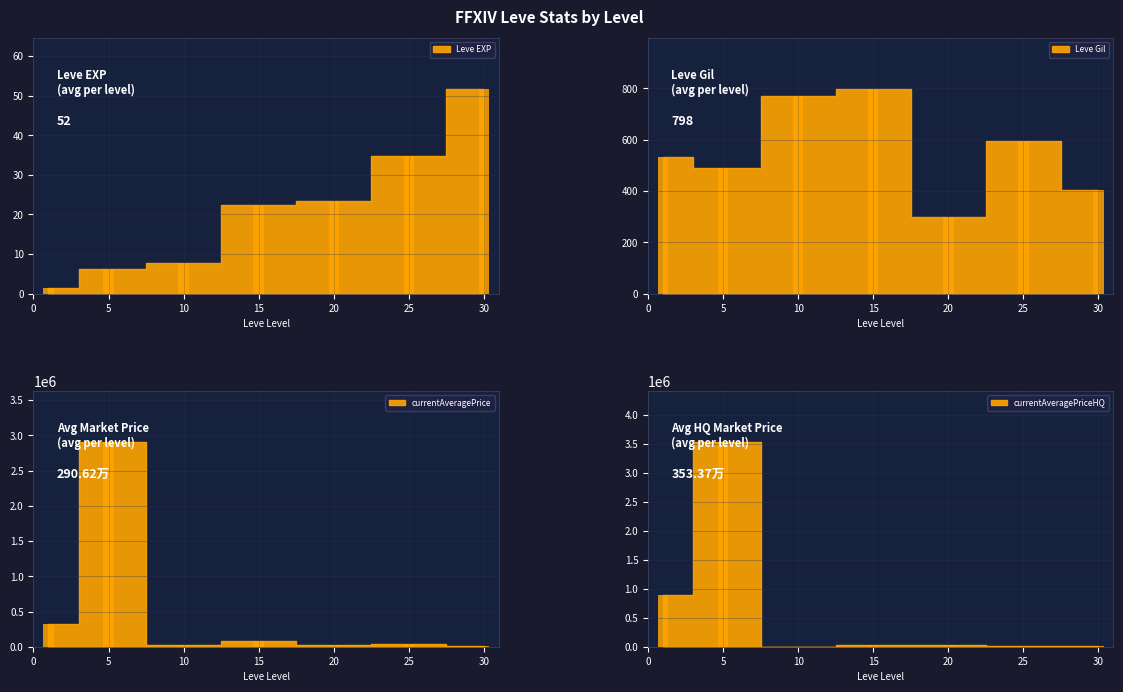

Count the number of categories in the chart.

7